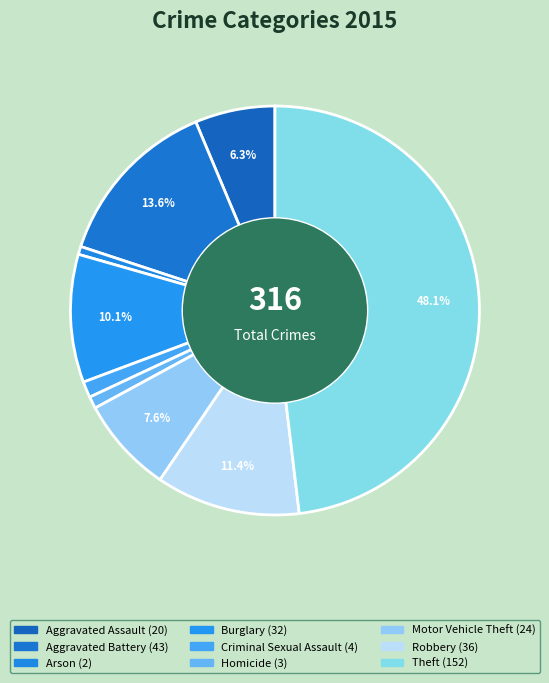

What percentage is the Aggravated Assault slice, to the nearest percent?

6%